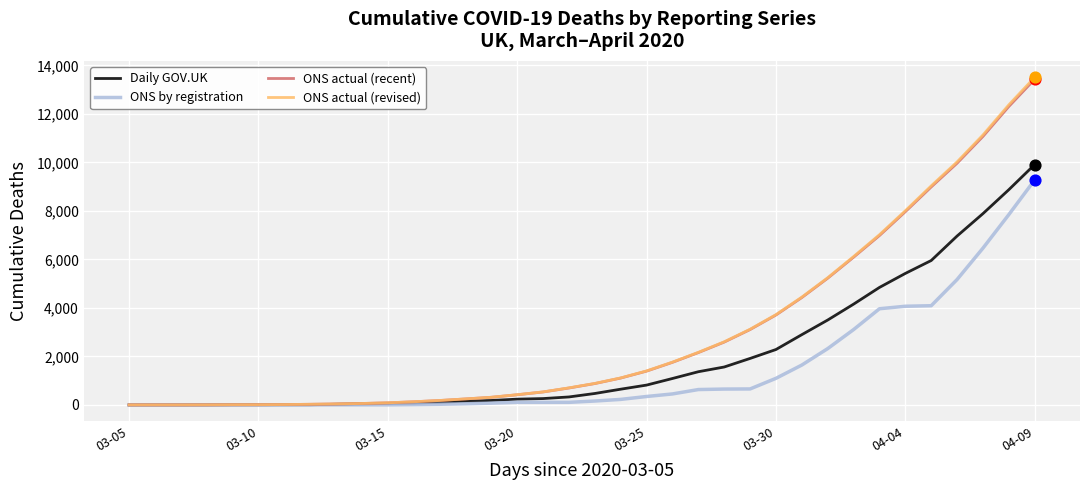

Which series has the largest range (max minus min)?

ONS actual (revised)